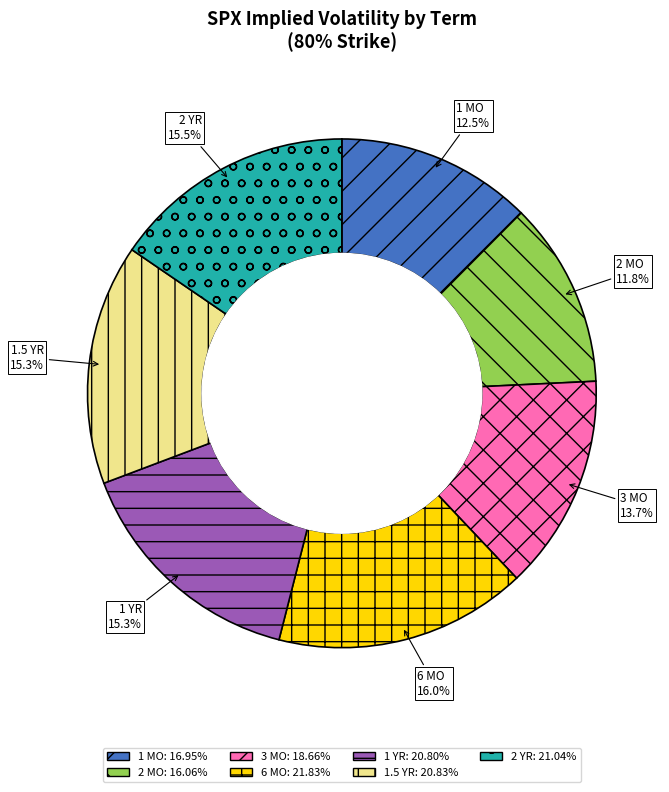

Does 6 MO represent more than half of the total?

No